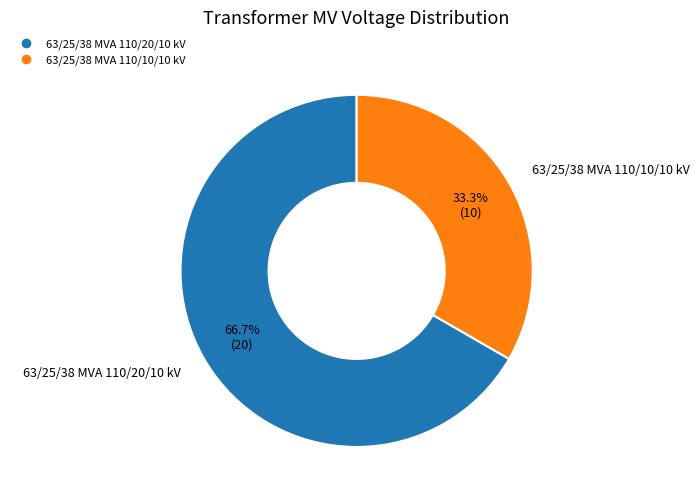

What percentage is the 63/25/38 MVA 110/20/10 kV slice, to the nearest percent?

67%